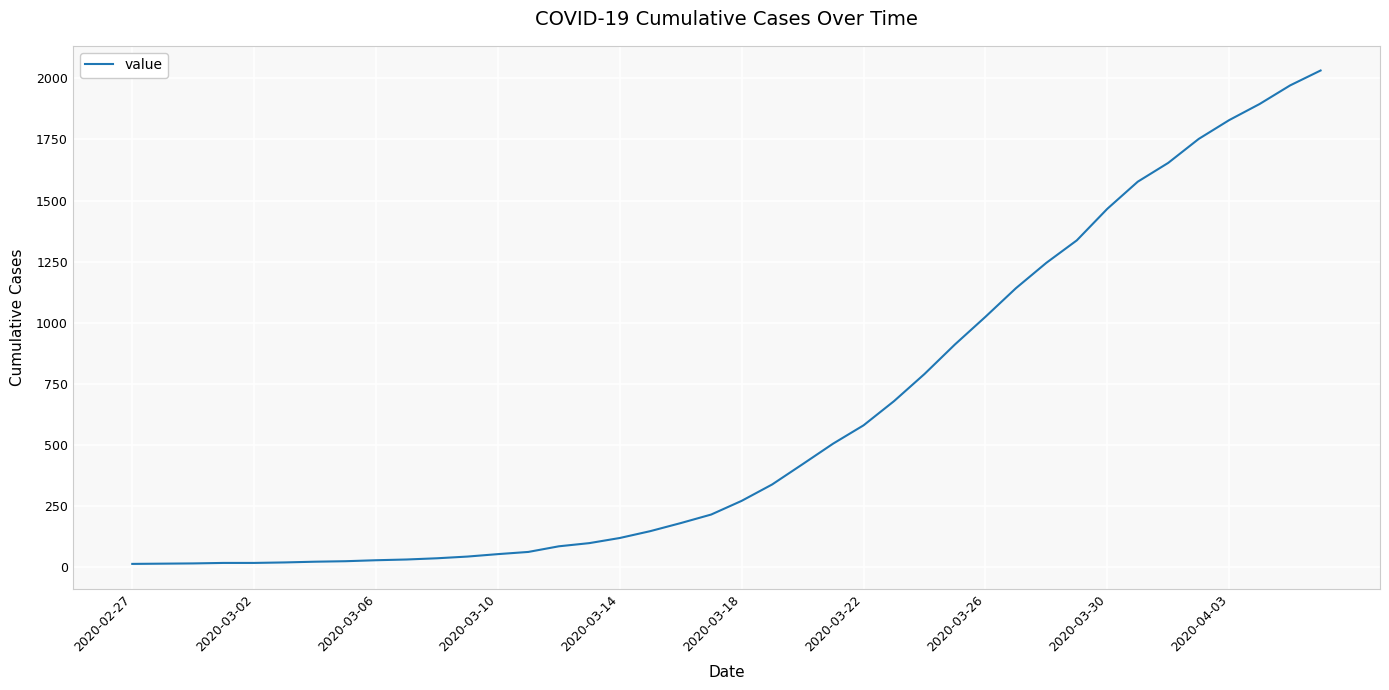

What is the difference between the maximum and minimum values?

2019